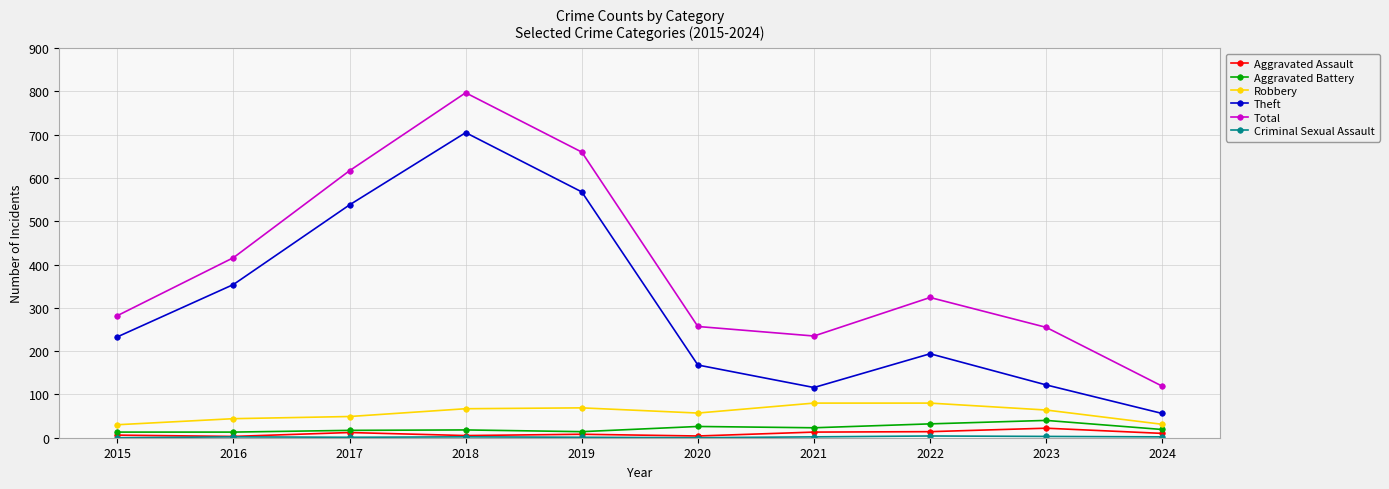

At how many categories does at least one series exceed 194?

9